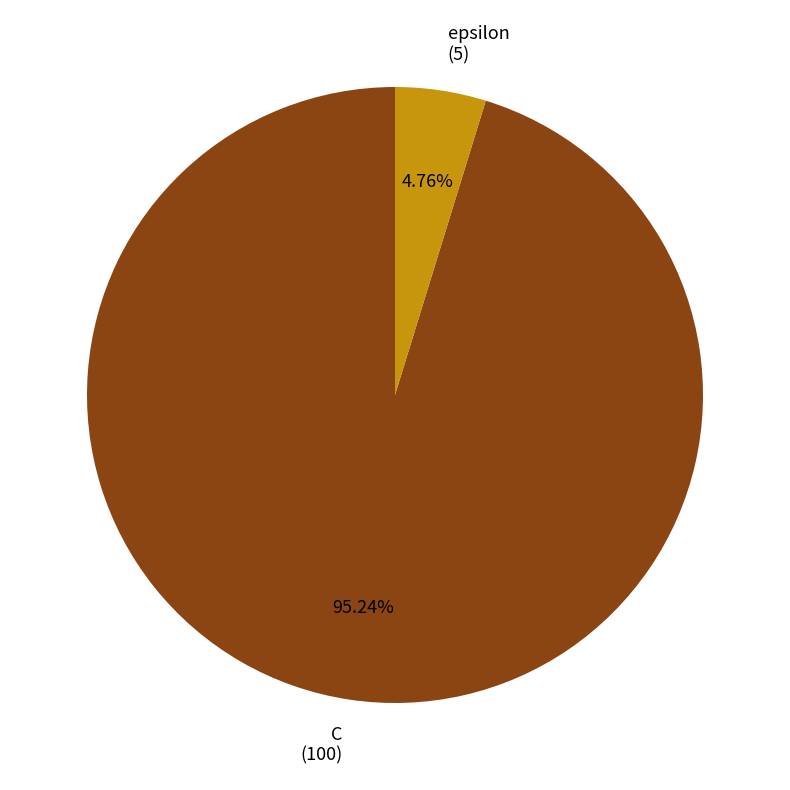

To the nearest percent, what portion does epsilon represent?

5%